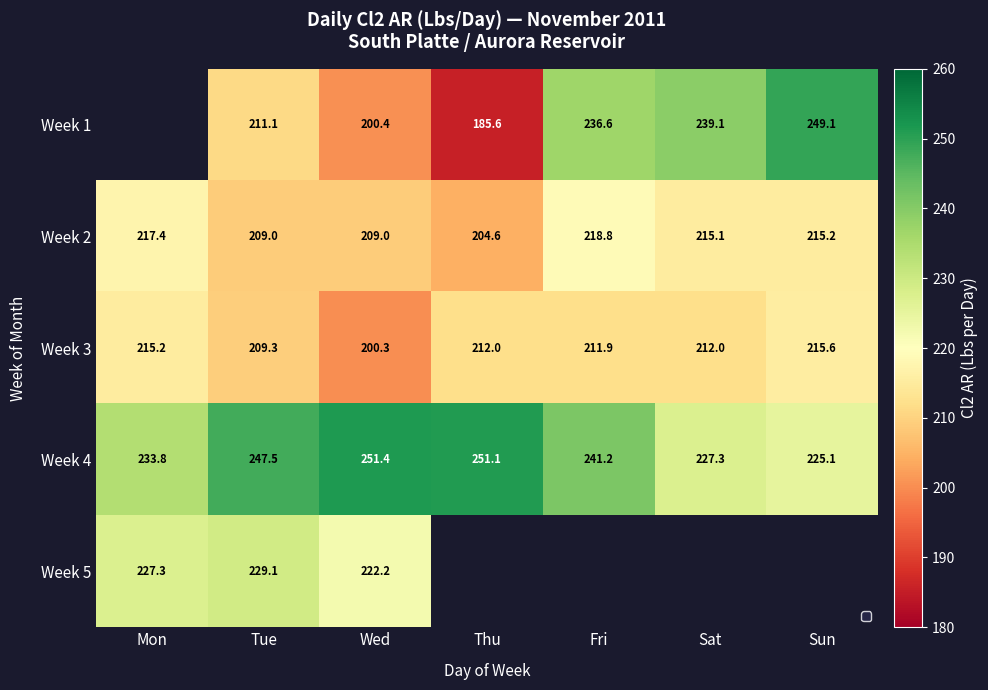

How many series are shown in this chart?

5